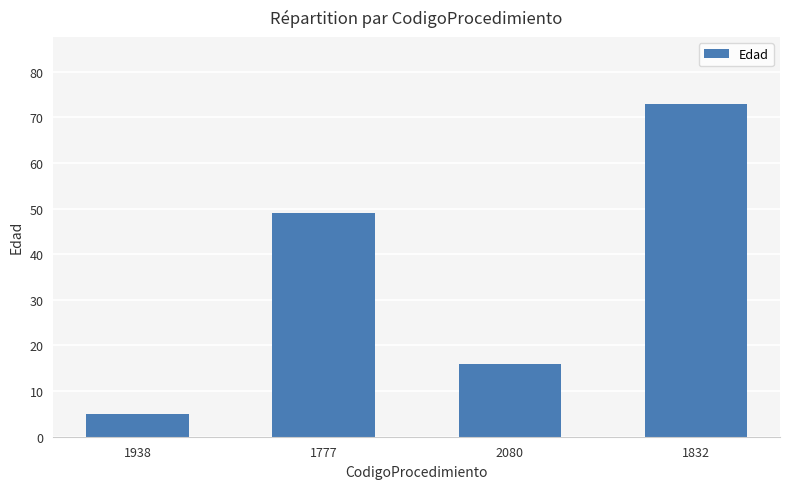

Between 1938 and 1832, which is larger?

1832